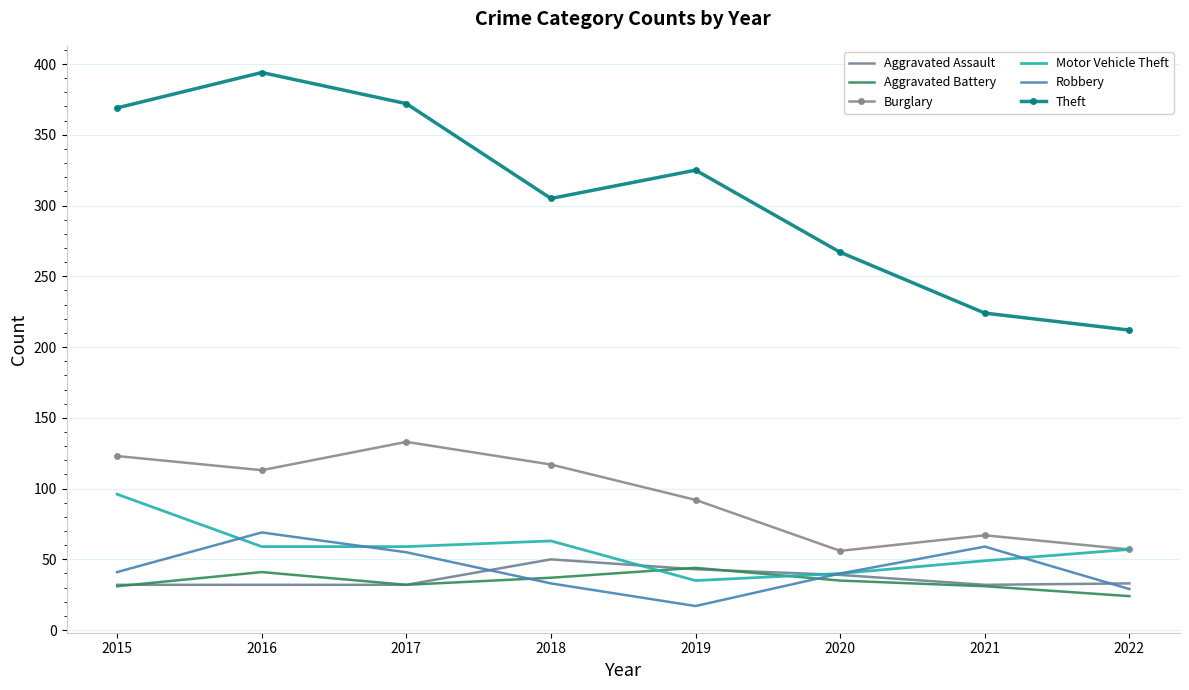

Read the Theft value at 2020, to the nearest 5.

265